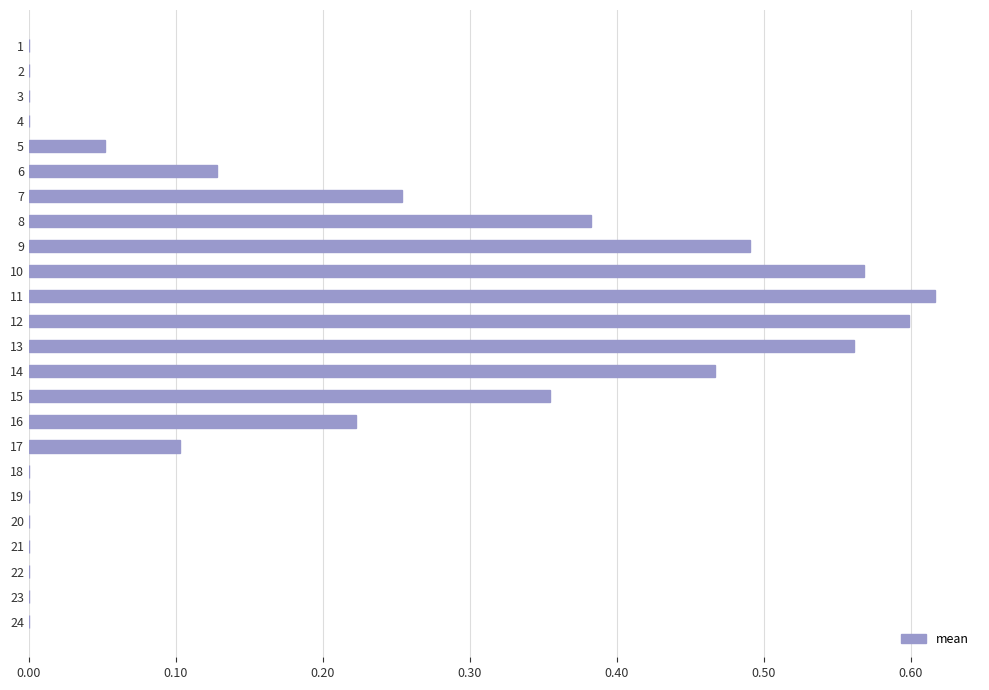

At which category does the chart reach its peak across all series?

11